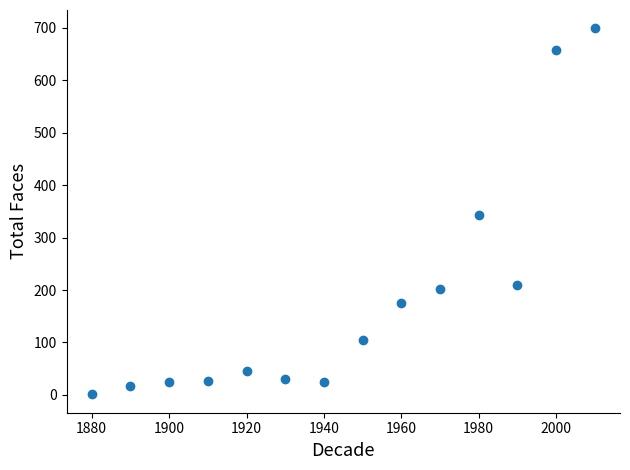

What is the range of X values (max minus min)?

130